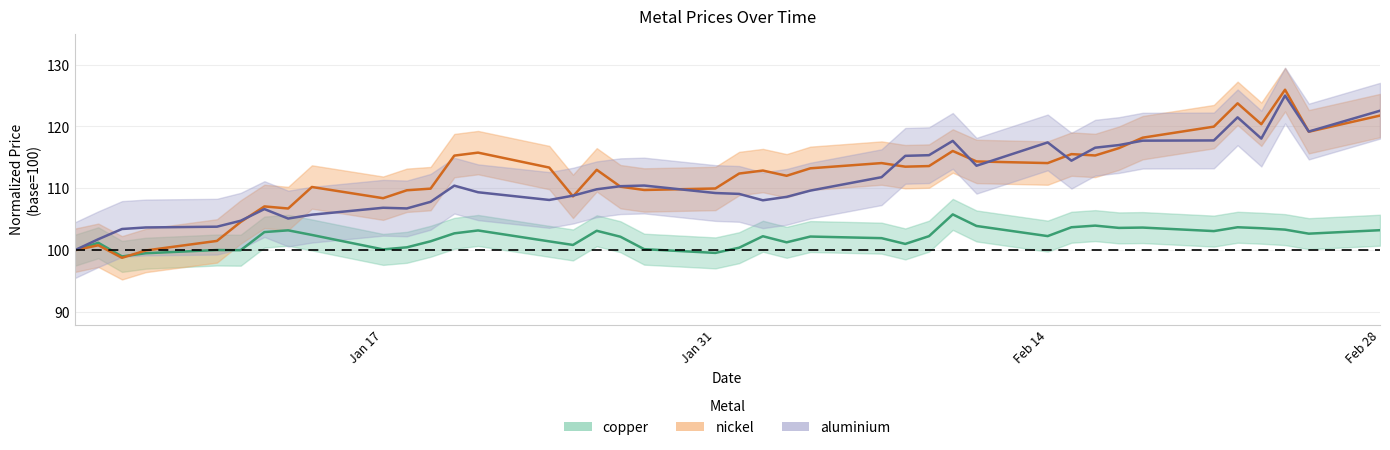

Which series has the widest spread of values?

nickel